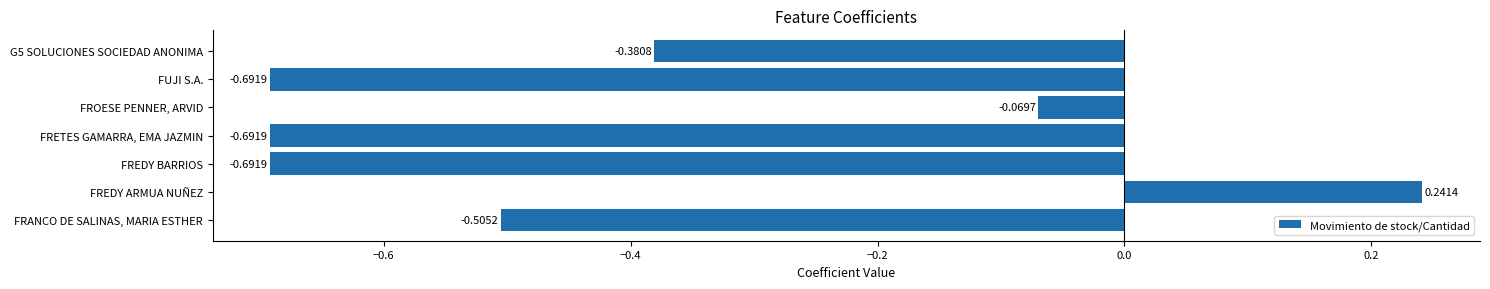

At which category does the chart reach its peak across all series?

FREDY ARMUA NUÑEZ